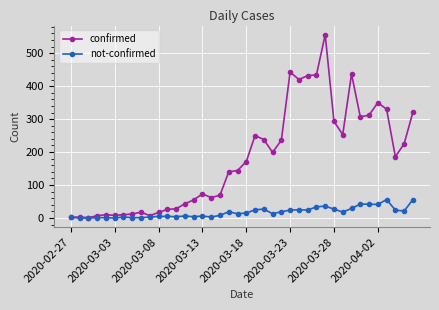

Which series has the largest total across all categories?

confirmed